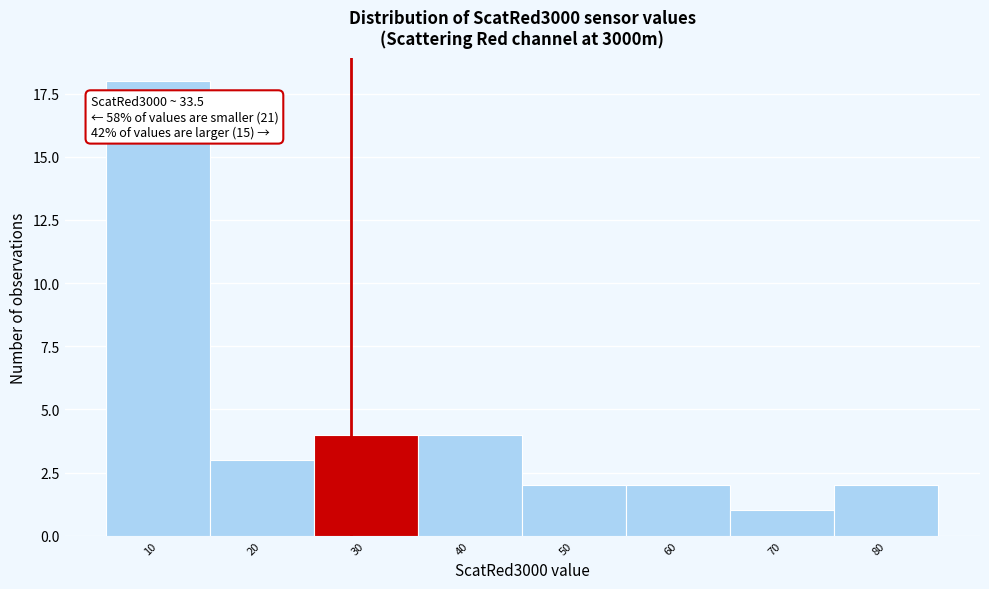

Reading right to left, transcribe all the data shown in this chart.

80=2	70=1	60=2	50=2	40=4	30=4	20=3	10=18